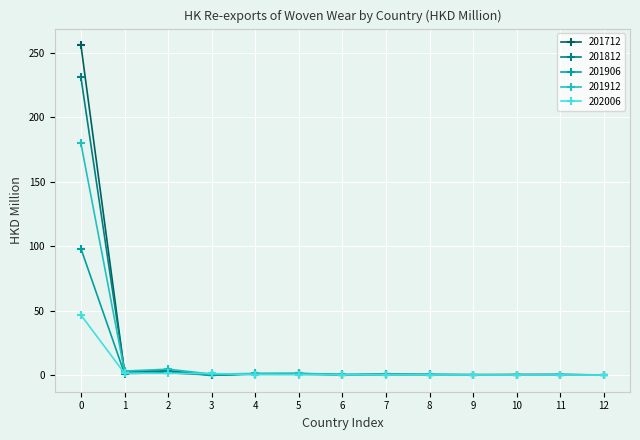

Rank the series by their maximum value, from lowest to highest.

202006, 201906, 201912, 201812, 201712